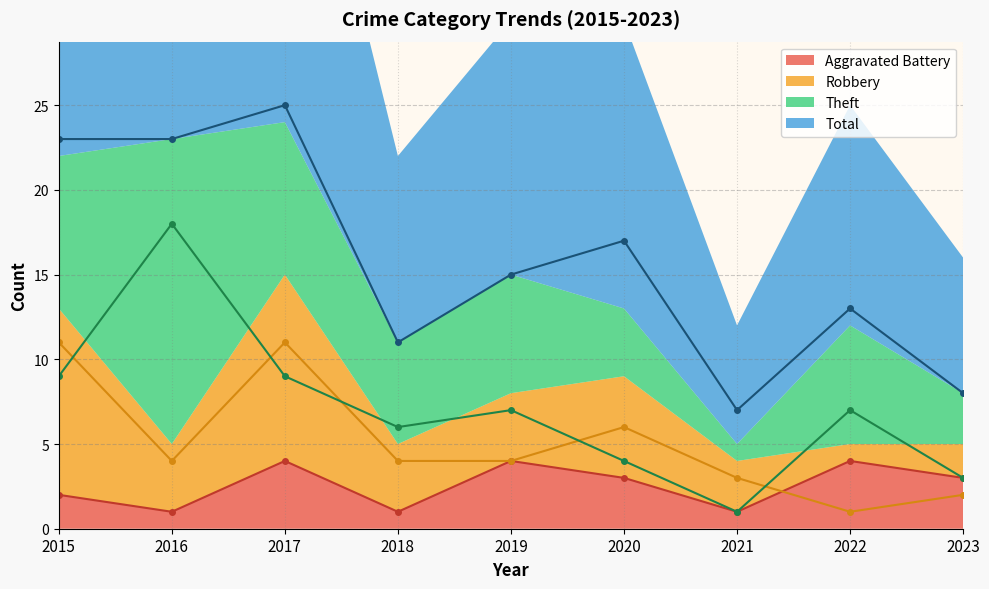

How many data points in Aggravated Battery are less than 3?

4